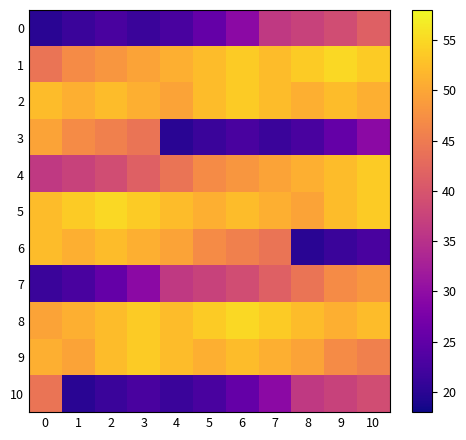

Which has a higher value, 5 or 3?

5